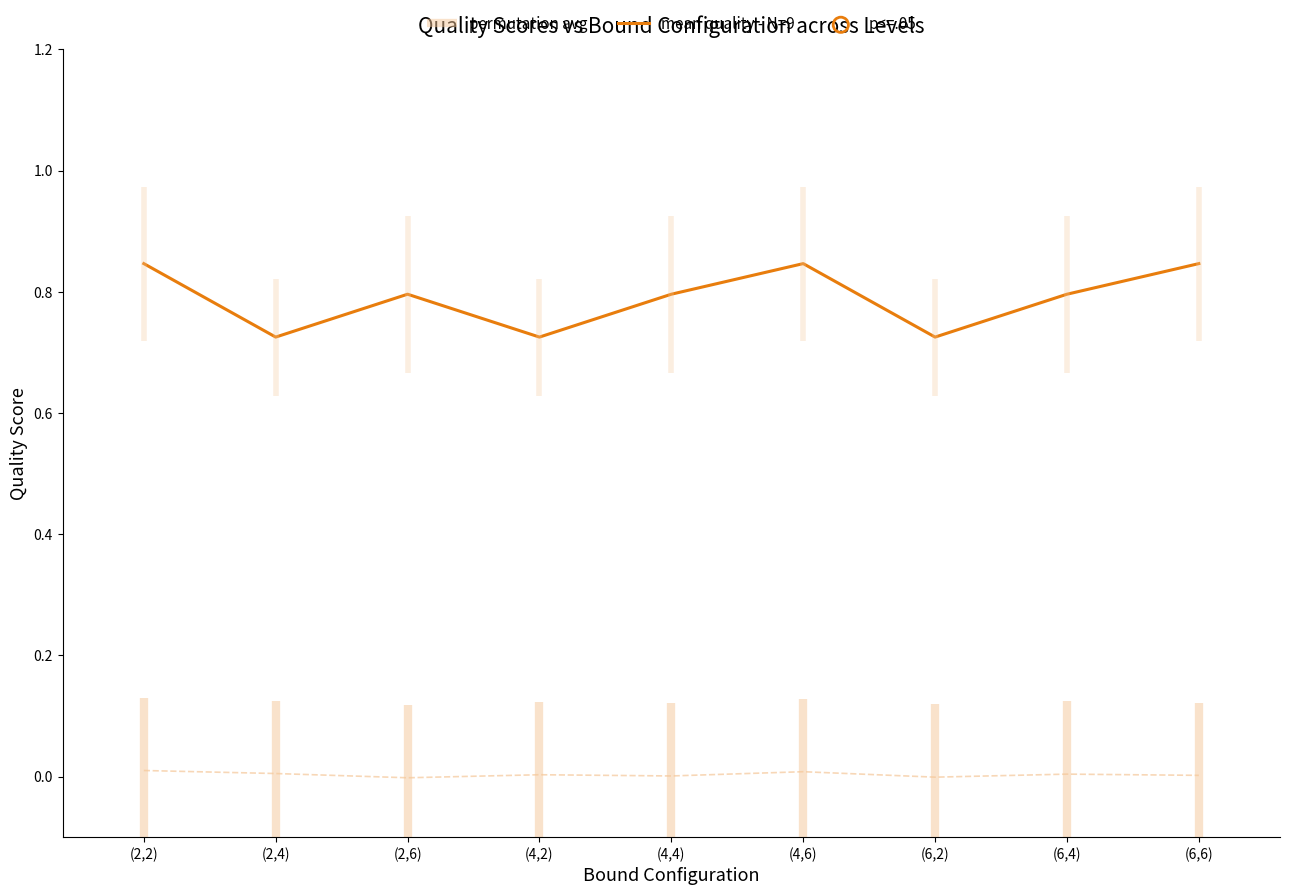

Between (4,4) and (6,4), which is larger?

(4,4)